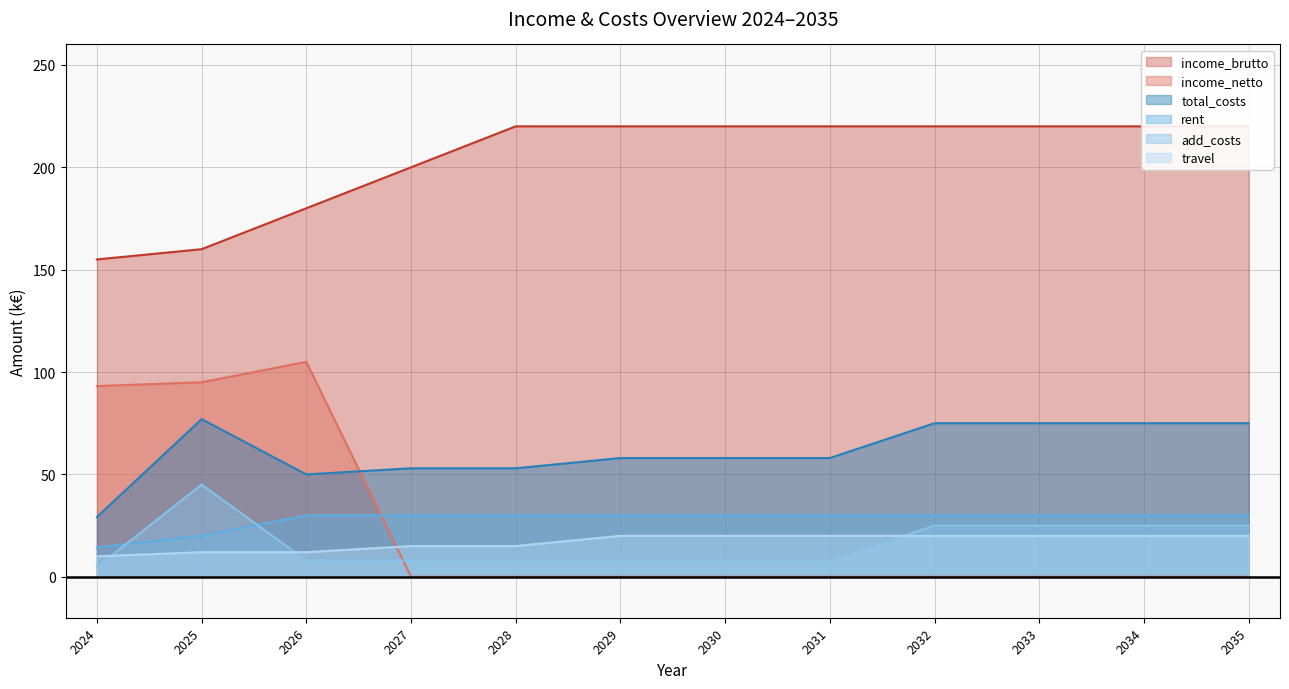

What is the total value across all series at 2035?

370.0